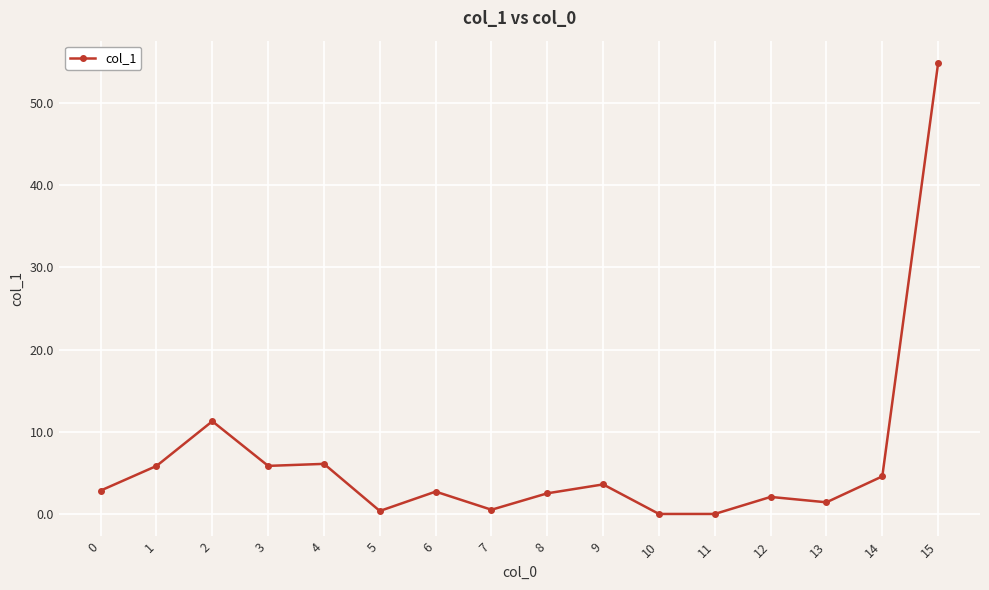

What is the change in value from 9 to 13?

-2.2